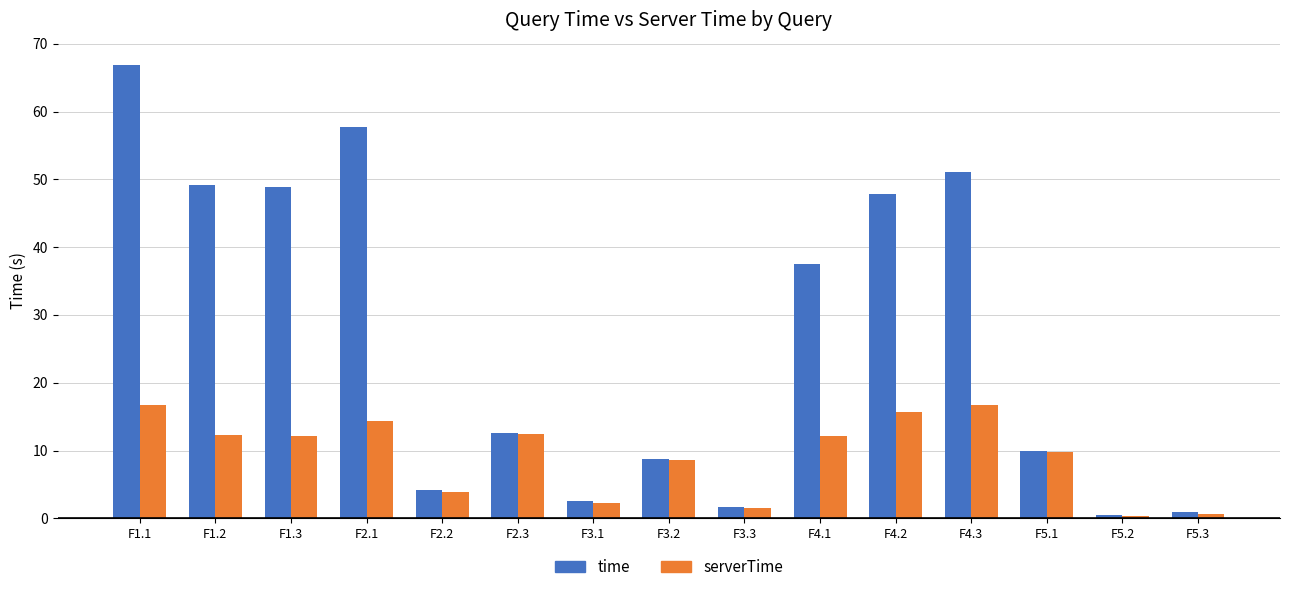

What is the spread (max minus min) of values at F1.2?

36.9